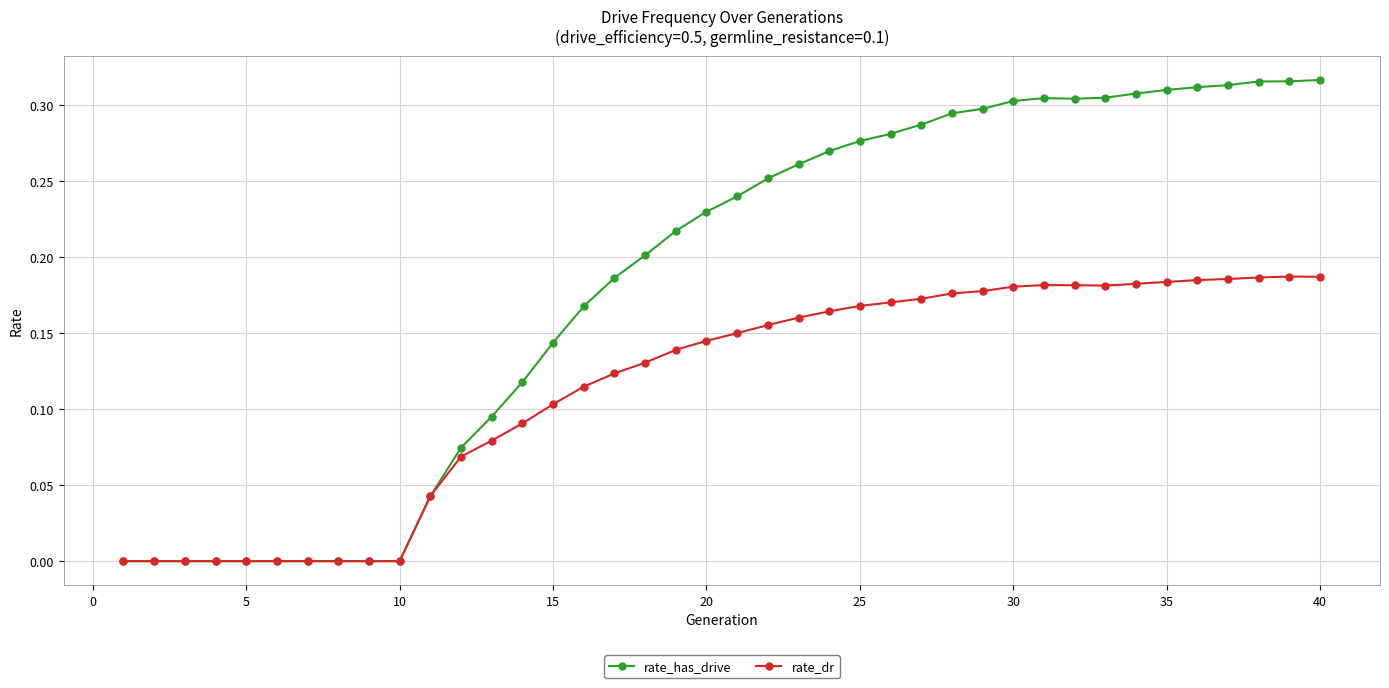

Which series has the largest range (max minus min)?

rate_has_drive